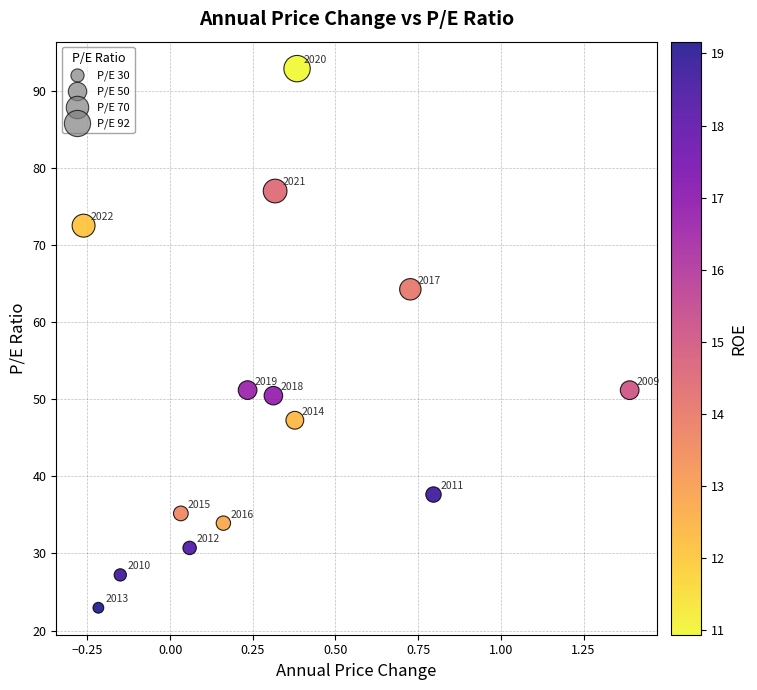

What is the range of Y values (max minus min)?

69.9